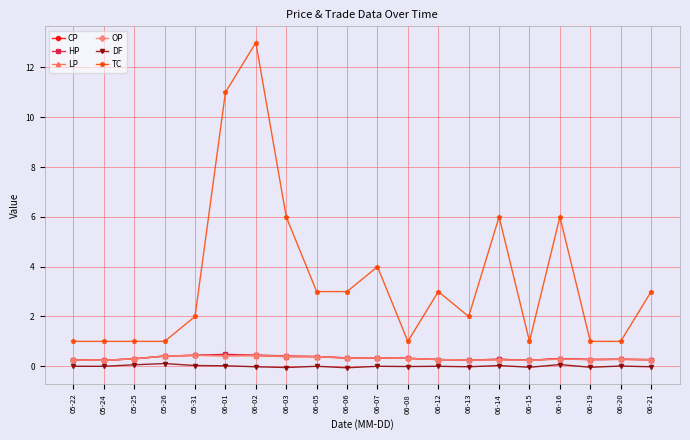

Is it true that TC equals 2.0 at 05-31?

True